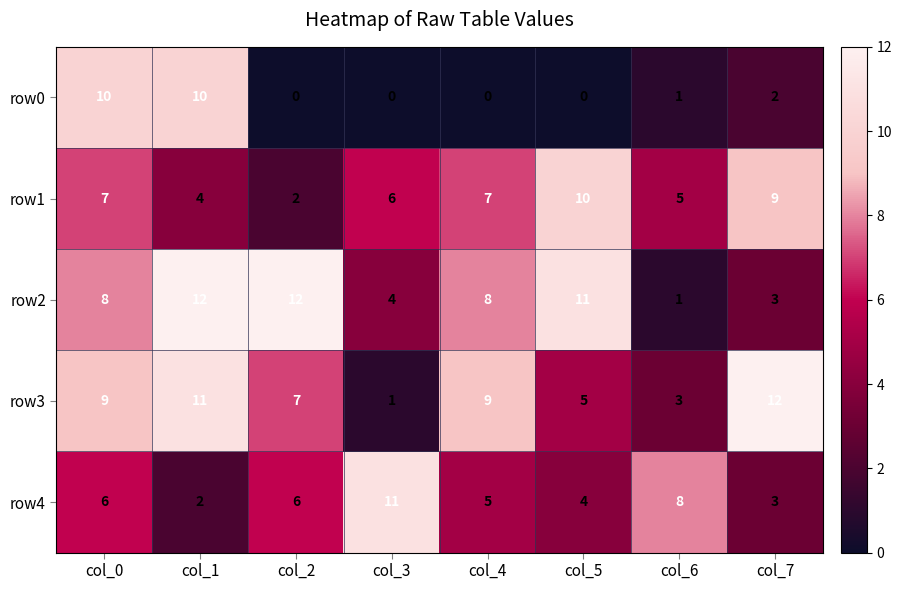

How many distinct data groups are displayed?

5